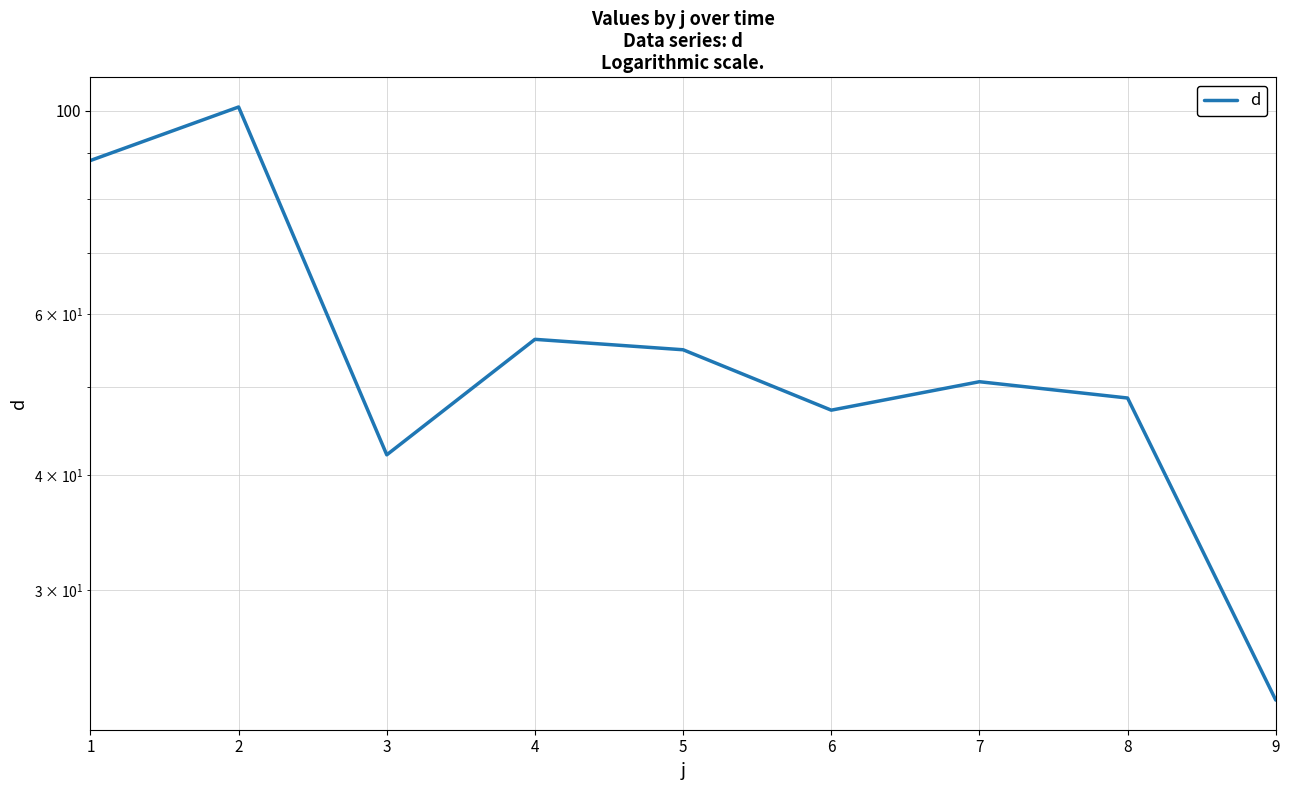

Between 8 and 4, which is larger?

4